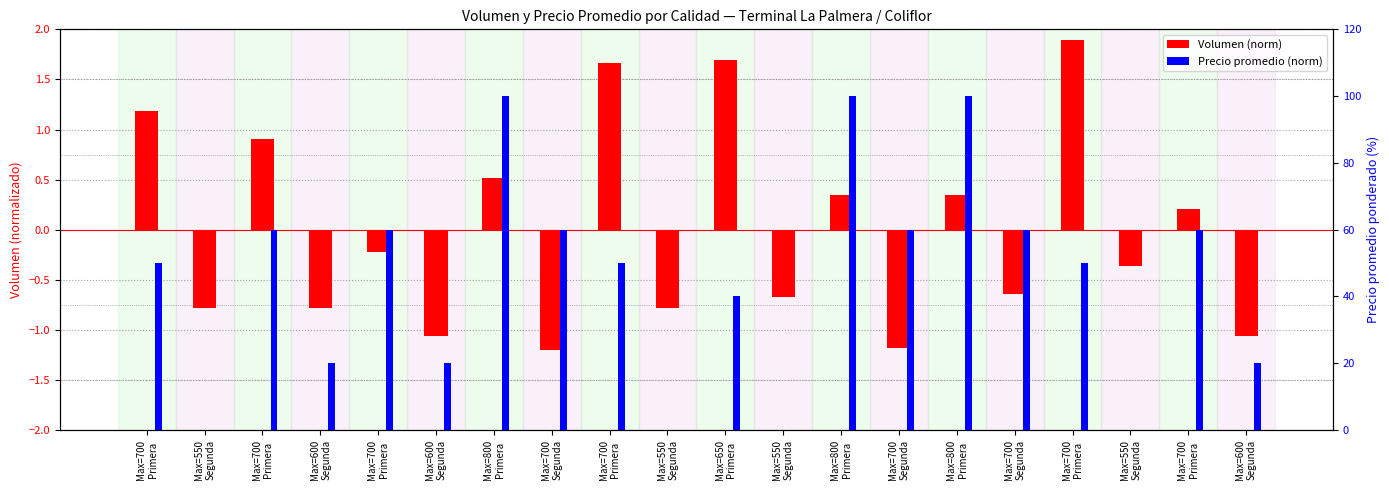

Are the bars grouped side by side (vs. stacked)?

Yes